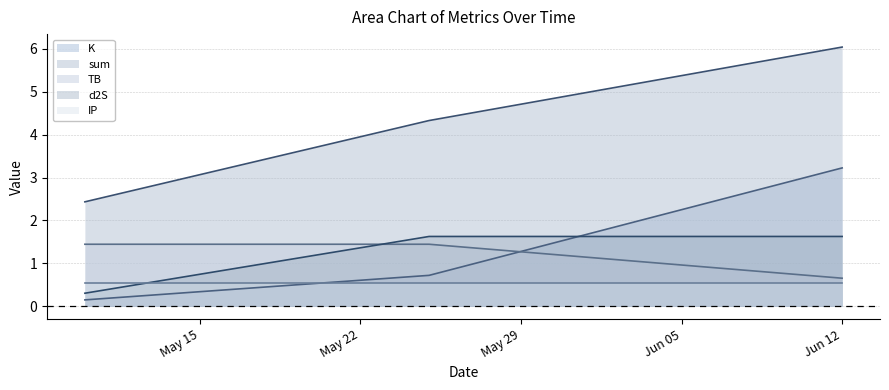

What is the spread (max minus min) of values at 2022-05-10?

2.3